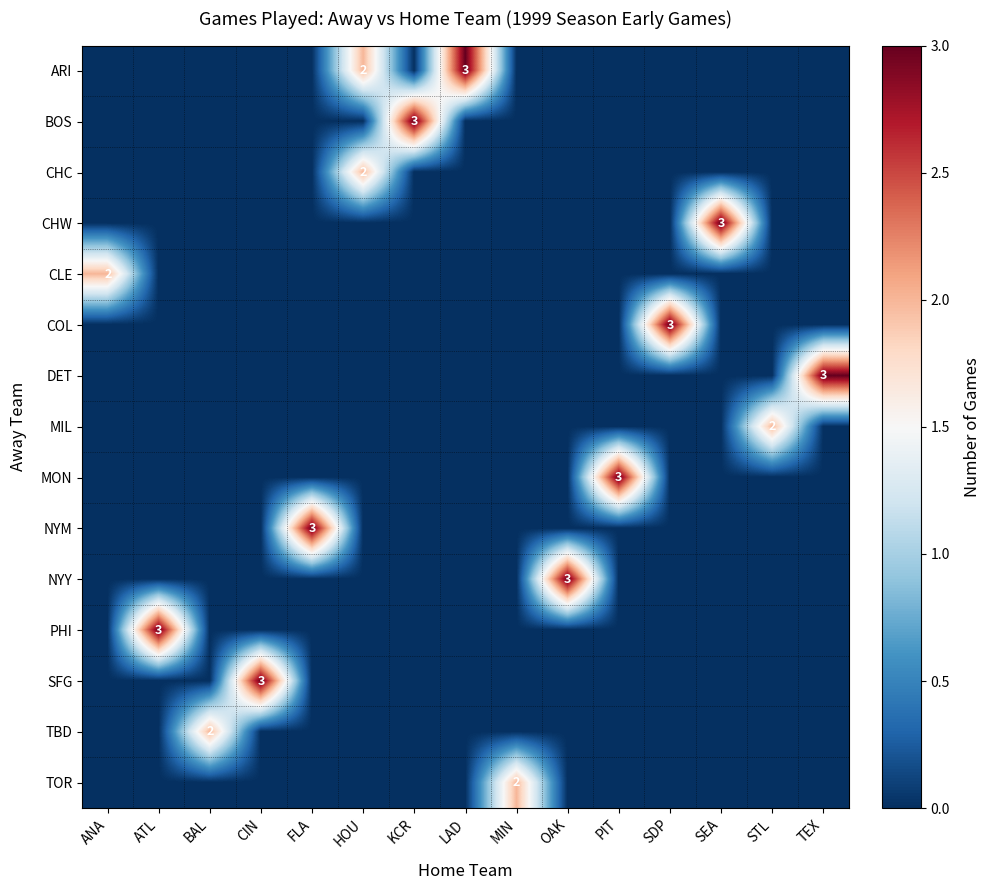

At which category does the chart reach its peak across all series?

LAD